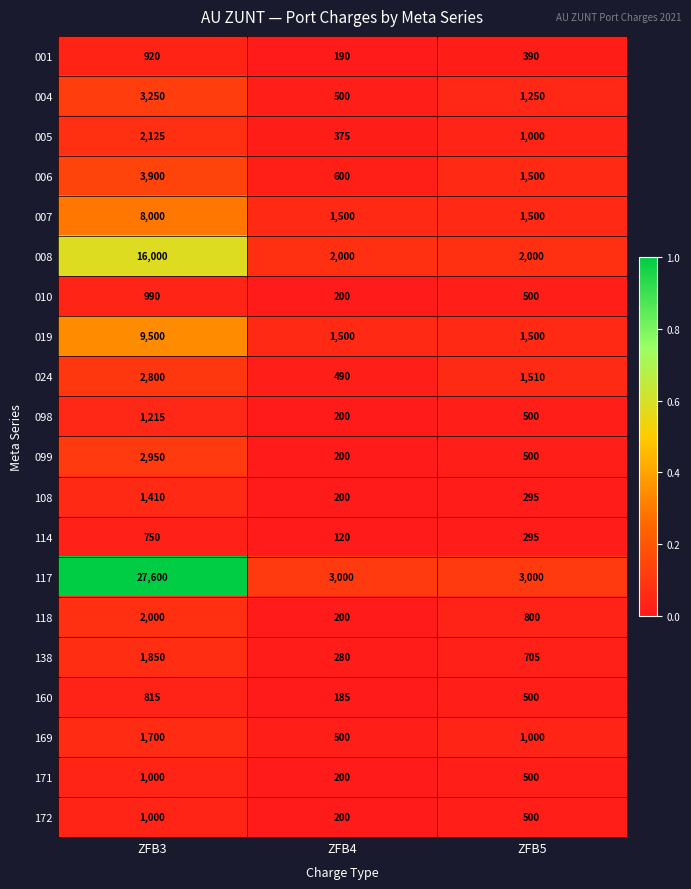

Rank the categories by 108 value from lowest to highest.

ZFB4, ZFB5, ZFB3